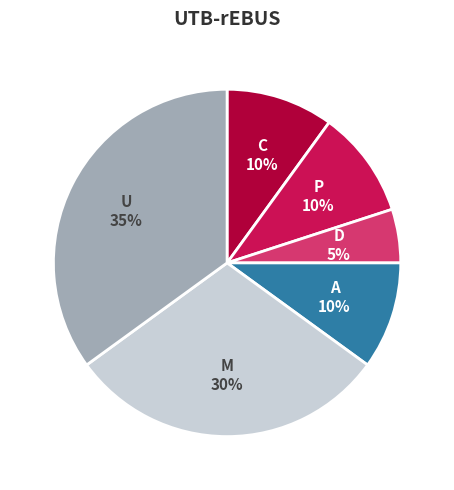

Which slice is the largest?

U